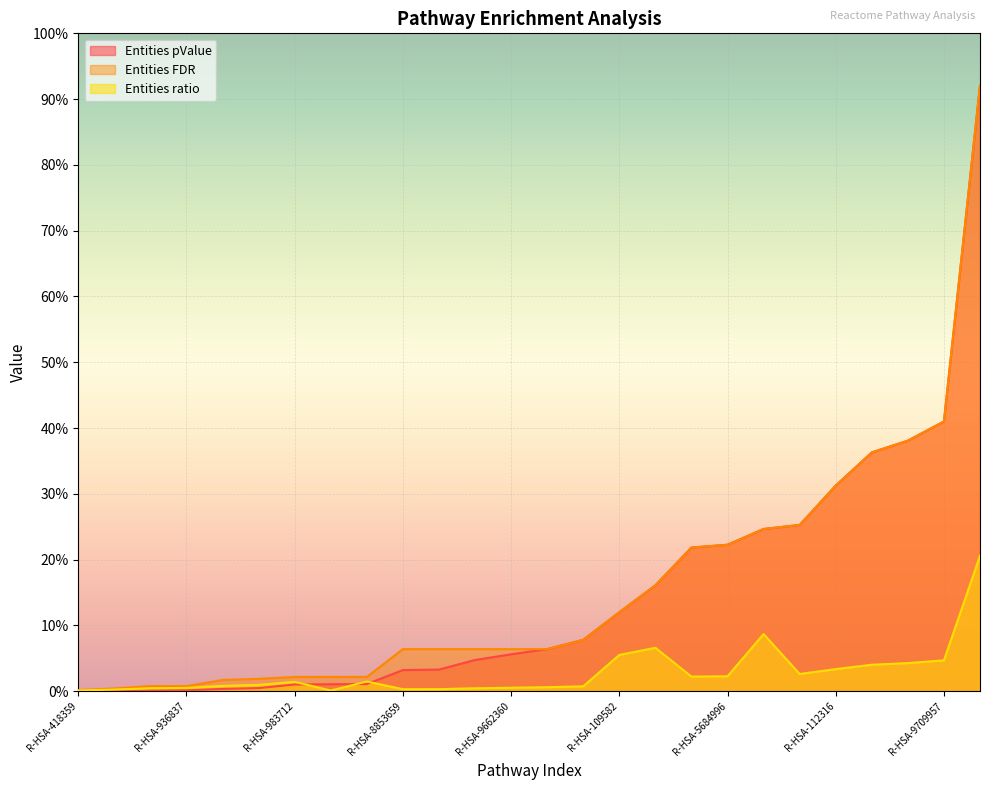

Which series has the largest range (max minus min)?

Entities pValue